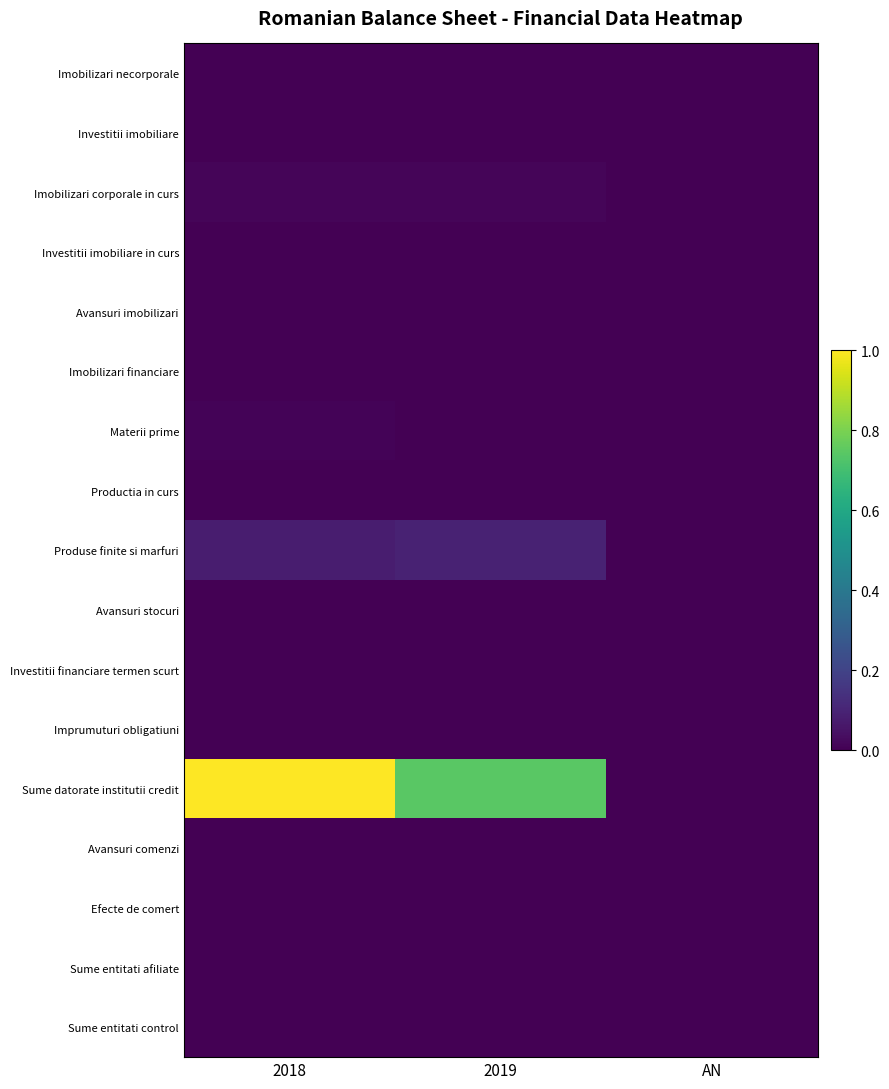

How many distinct data groups are displayed?

17